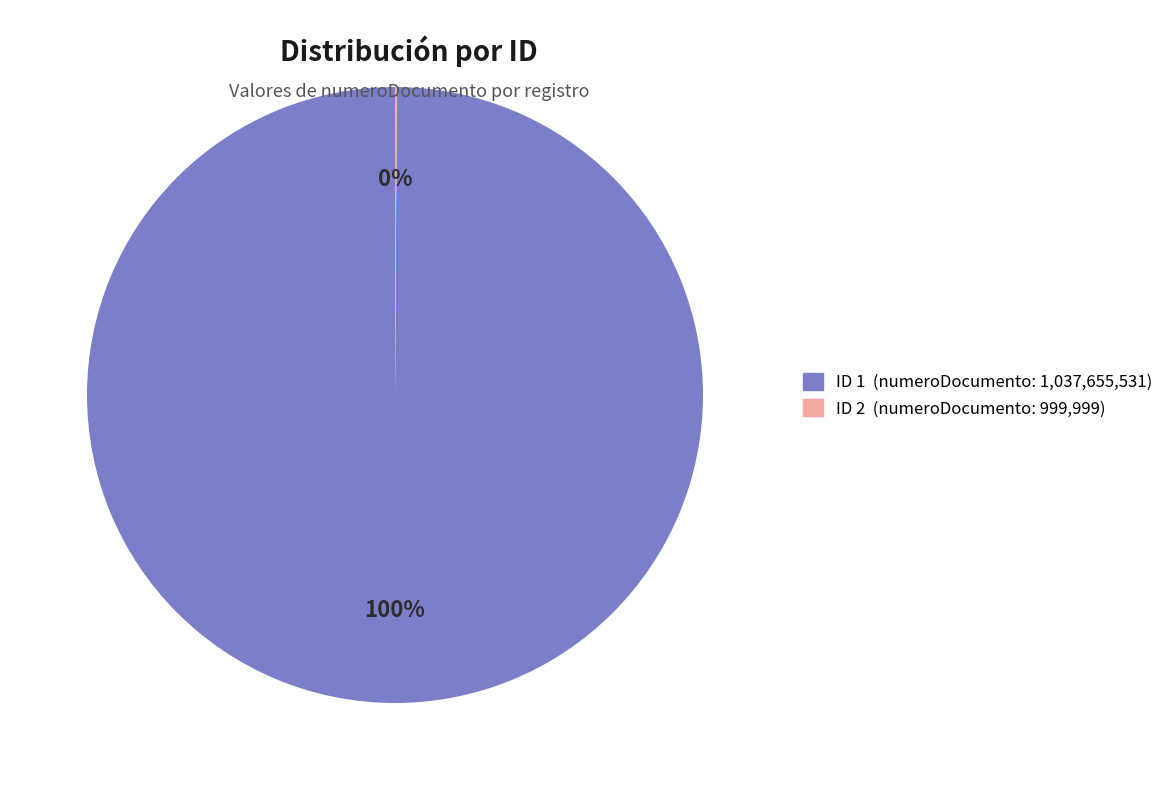

Does any single category account for the majority?

Yes